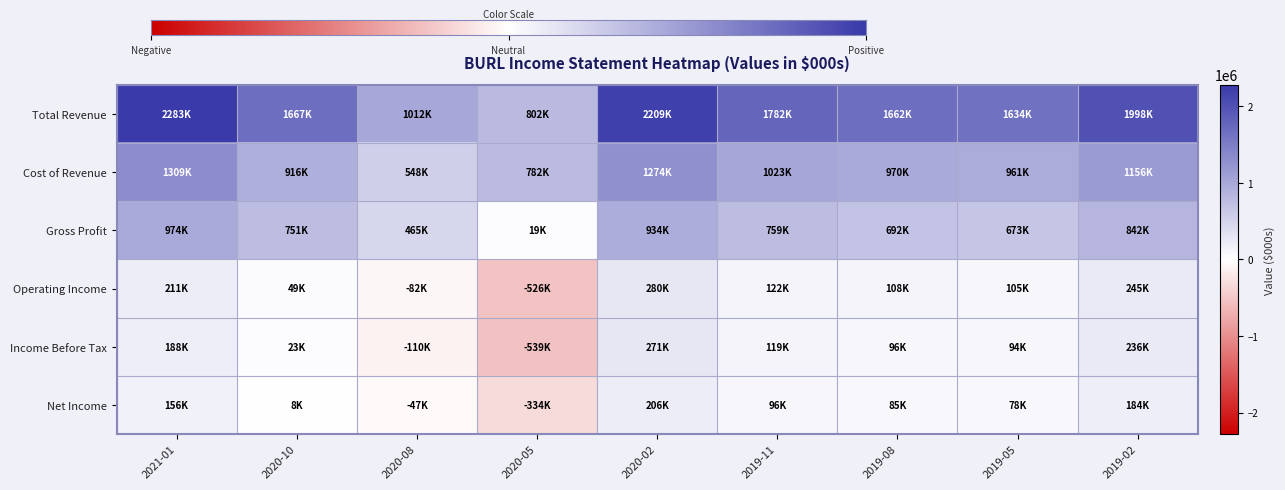

What is the total value across all series at 2020-10?

3414700